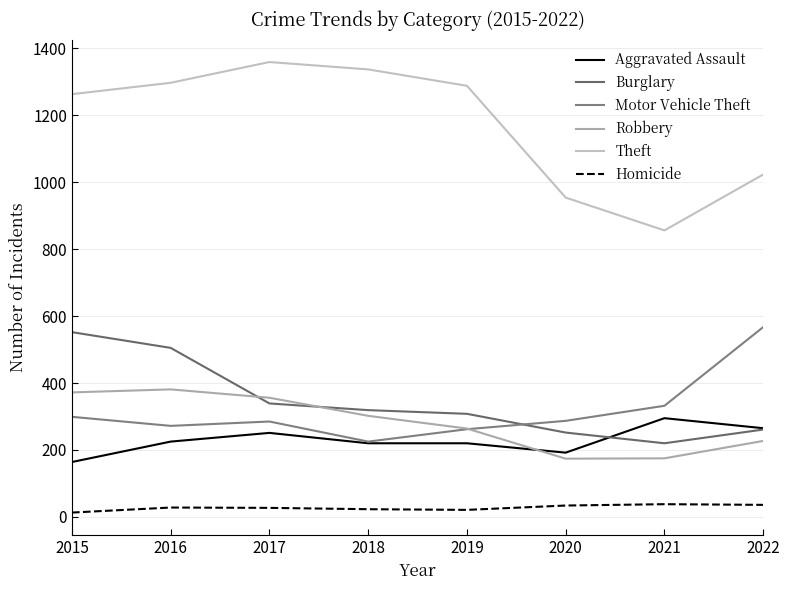

Reading right to left, list all the values displayed in this chart.

Aggravated Assault: 2022=265	2021=295	2020=192	2019=220	2018=220	2017=251	2016=225	2015=164
Burglary: 2022=261	2021=220	2020=252	2019=308	2018=319	2017=339	2016=505	2015=552
Motor Vehicle Theft: 2022=567	2021=332	2020=287	2019=262	2018=225	2017=285	2016=272	2015=299
Robbery: 2022=227	2021=175	2020=174	2019=264	2018=302	2017=356	2016=381	2015=372
Theft: 2022=1023	2021=856	2020=954	2019=1288	2018=1337	2017=1359	2016=1297	2015=1263
Homicide: 2022=36	2021=38	2020=34	2019=21	2018=23	2017=27	2016=28	2015=13